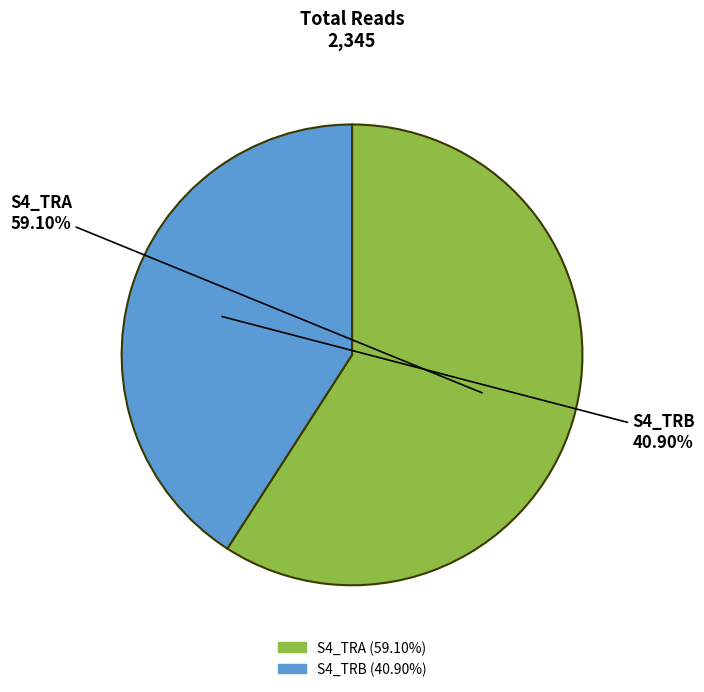

The S4_TRA slice represents 69% of the pie. True or false?

False